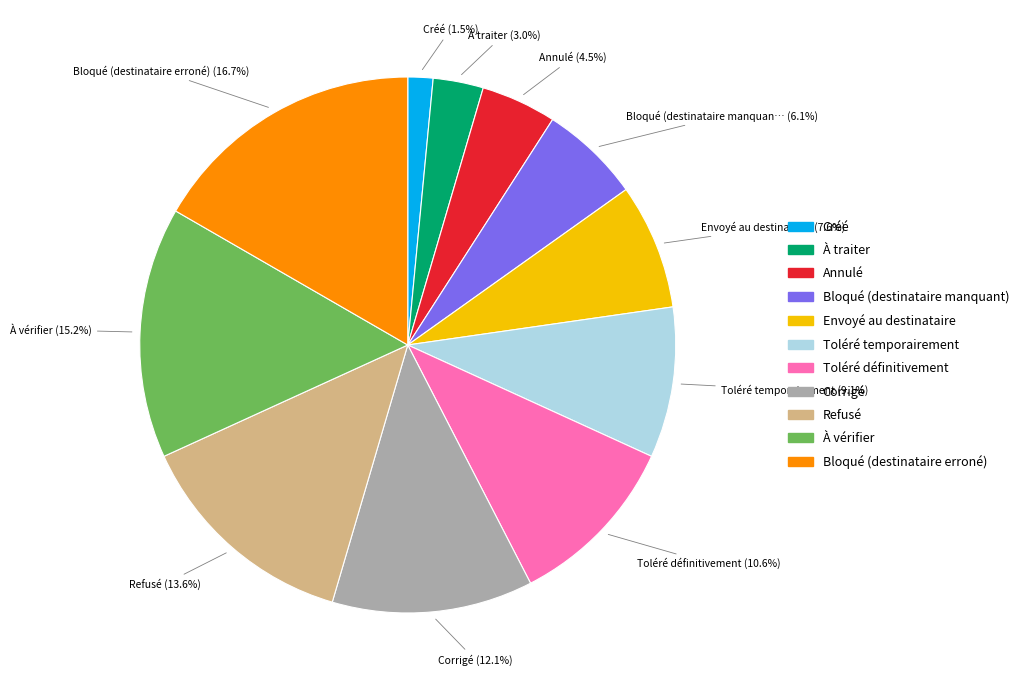

The Toléré définitivement slice represents 11% of the pie. True or false?

True